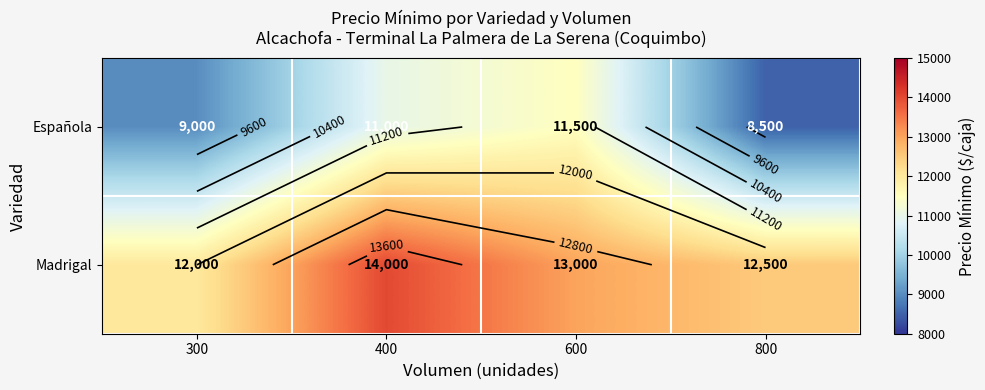

At which label does Madrigal first exceed 13000?

400